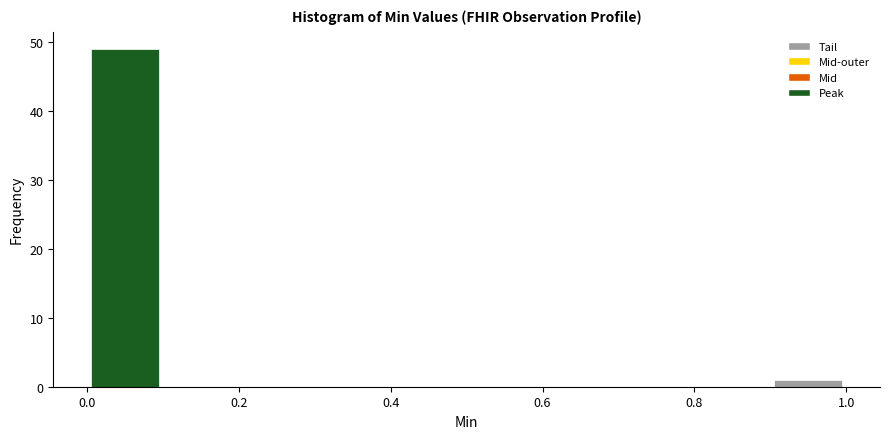

Reading left to right, list every bar in this chart as the range it spans on the x-axis followed by its height. The values are not printed on the chart, so give them approximately, as read against the axis.

0.0 to 0.1: 49
0.1 to 0.2: 0
0.2 to 0.3: 0
0.3 to 0.4: 0
0.4 to 0.5: 0
0.5 to 0.6: 0
0.6 to 0.7: 0
0.7 to 0.8: 0
0.8 to 0.9: 0
0.9 to 1.0: 1